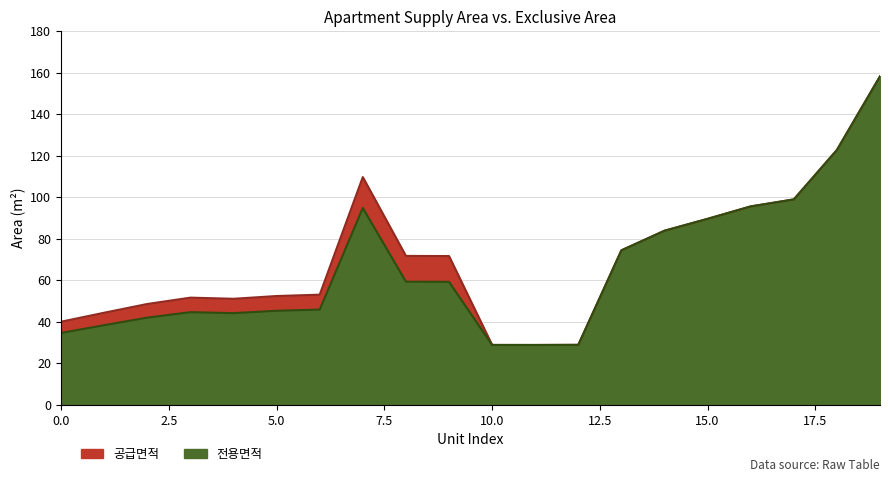

True or false: 공급면적 and 전용면적 intersect in this chart.

False